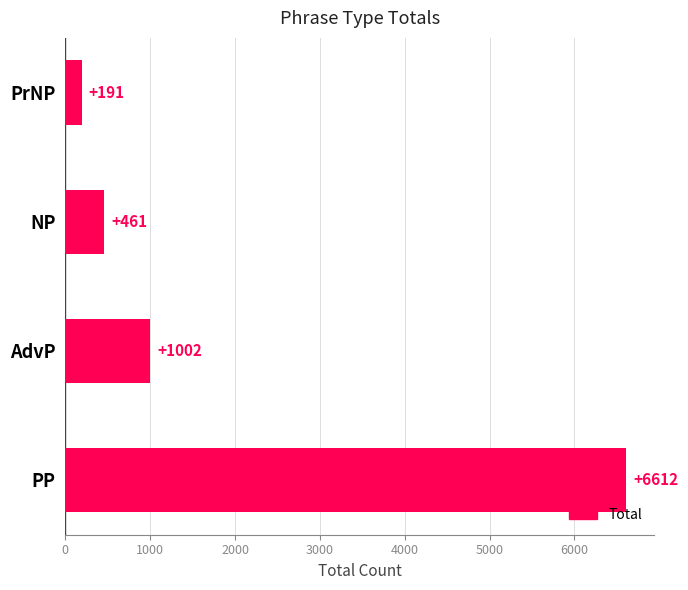

Which has a higher value, AdvP or PP?

PP